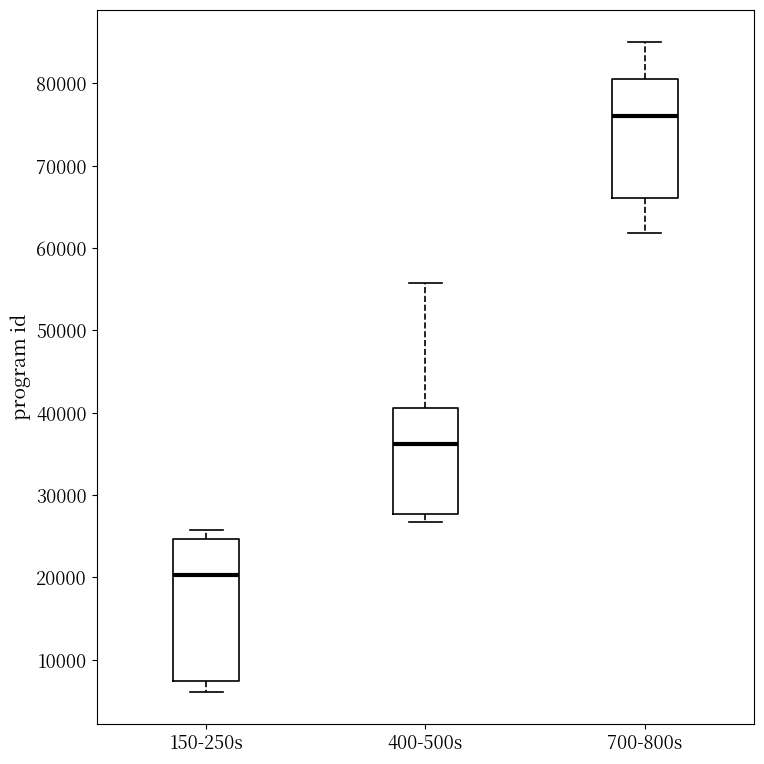

Which box is the tallest, from its lower edge to its upper edge?

150-250s